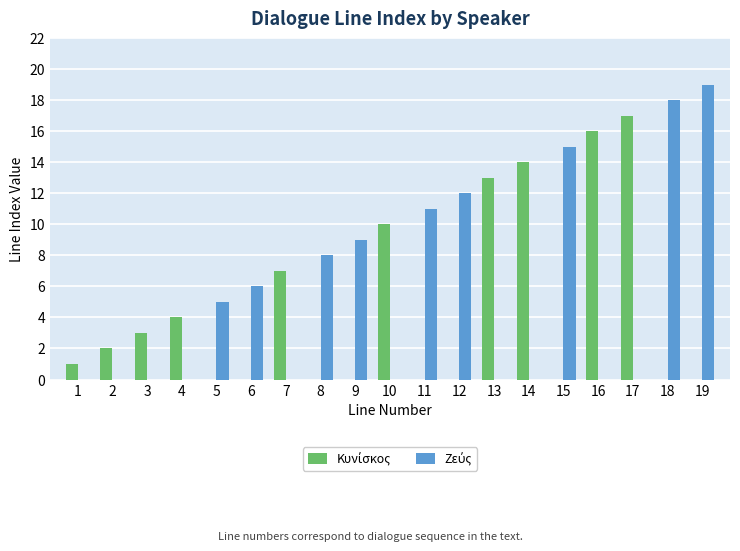

At which category is the sum across all series the highest?

19